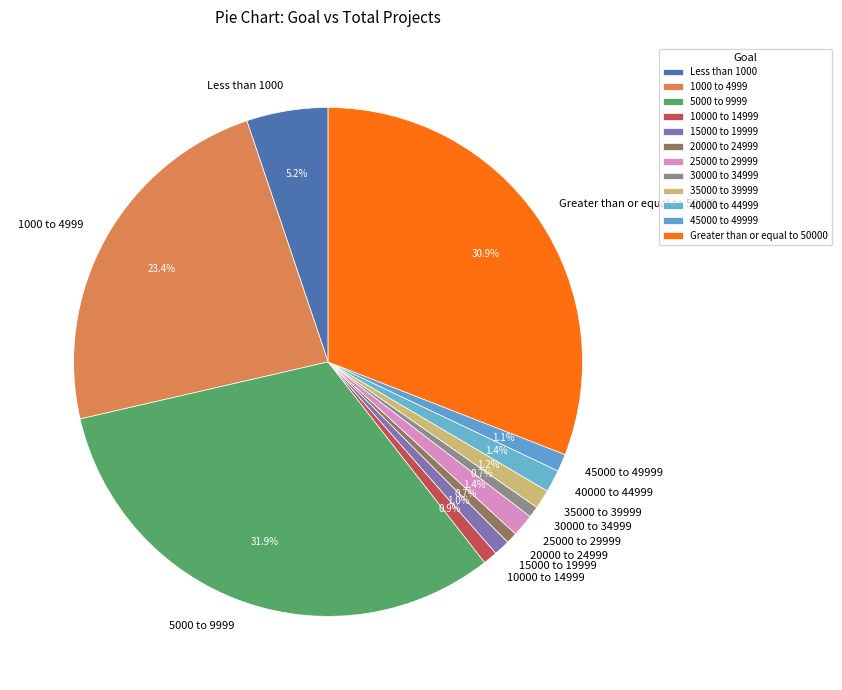

What is the largest slice in the pie chart?

5000 to 9999